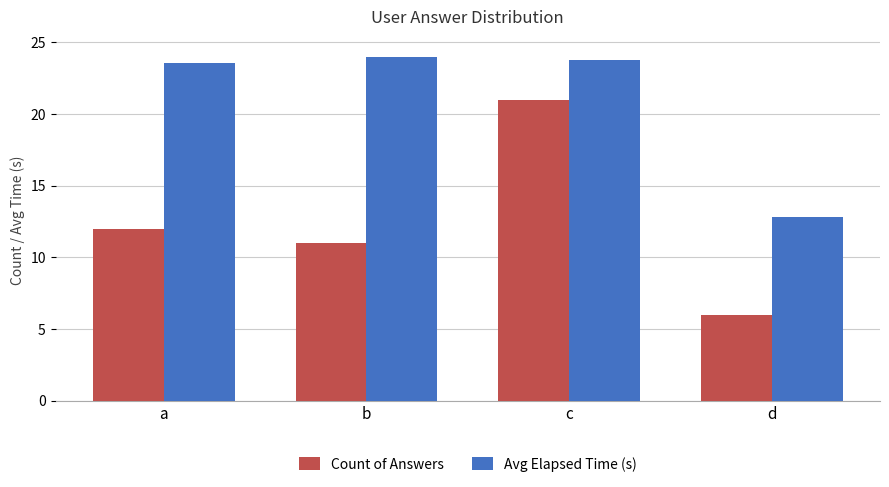

What is the total value across all series at a?

35.6